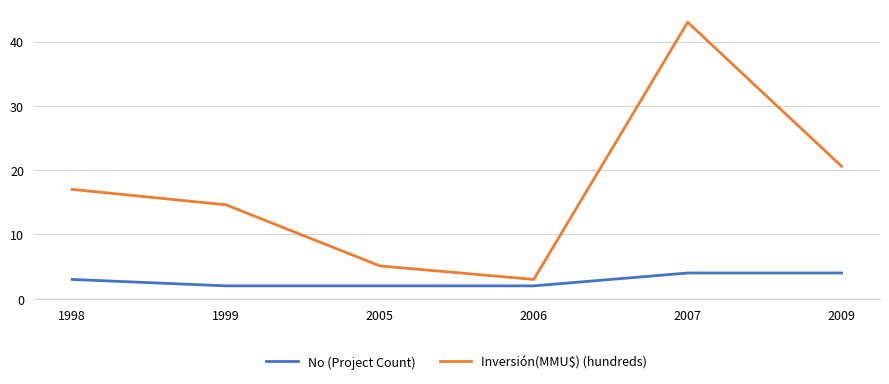

The value of Inversión(MMU$) (hundreds) at 1999 is 4.6. True or false?

False